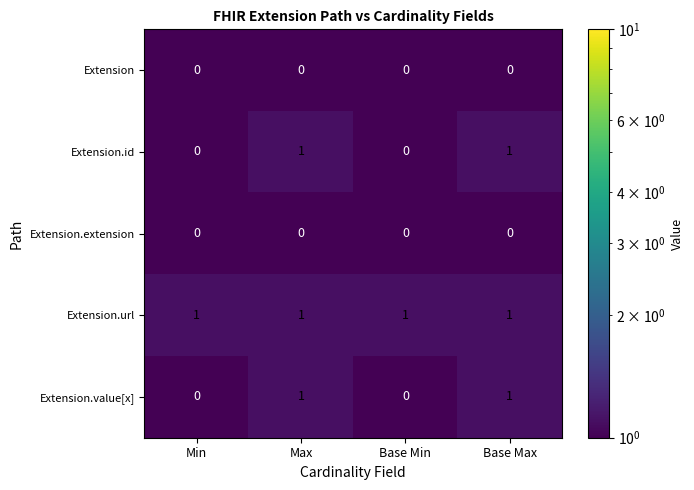

At how many categories does at least one series exceed 0?

4